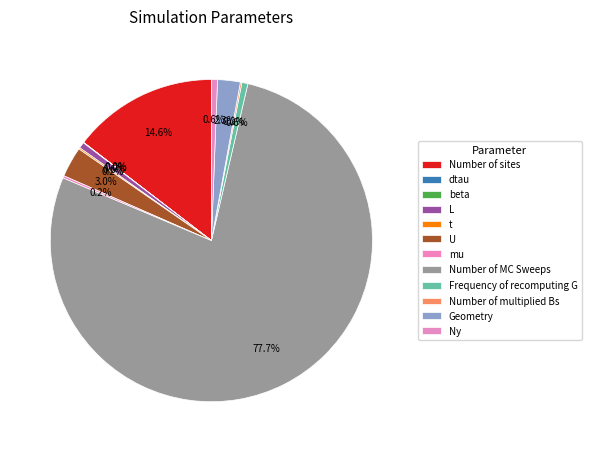

Is there any slice that represents more than half of the pie?

Yes